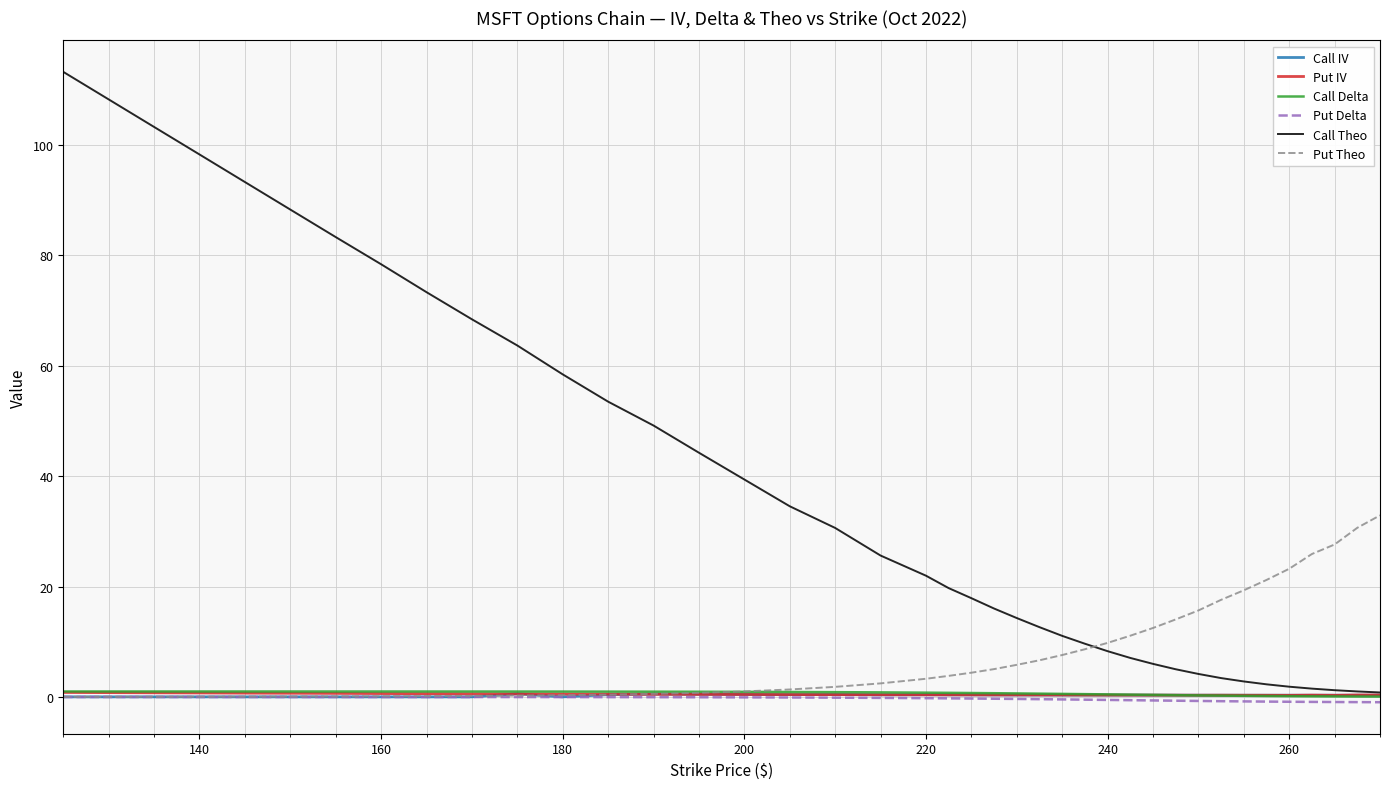

Which series has the widest spread of values?

Call Theo